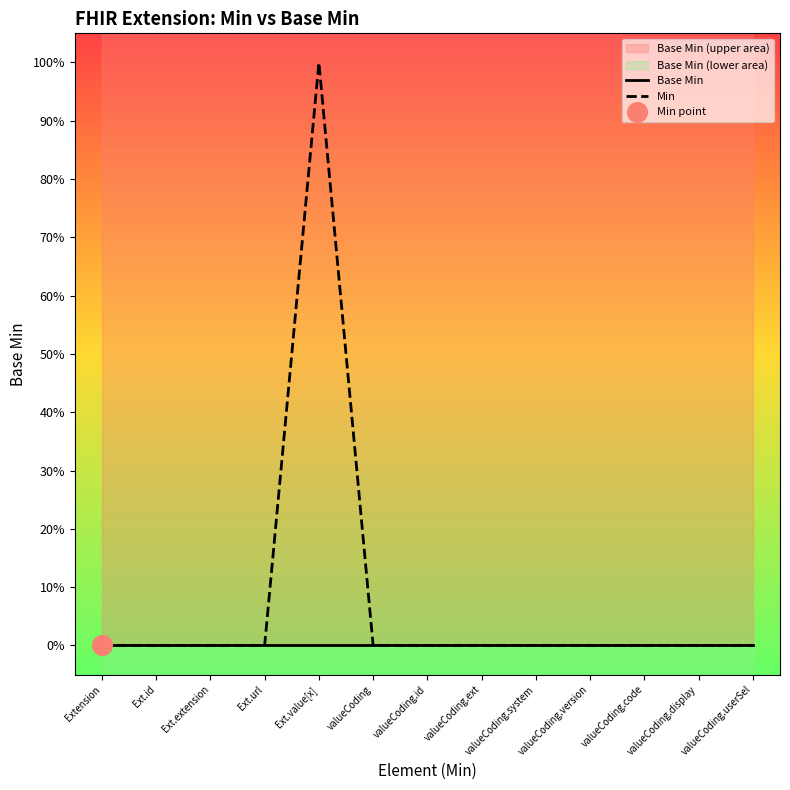

Which series reaches the maximum Y coordinate?

Min